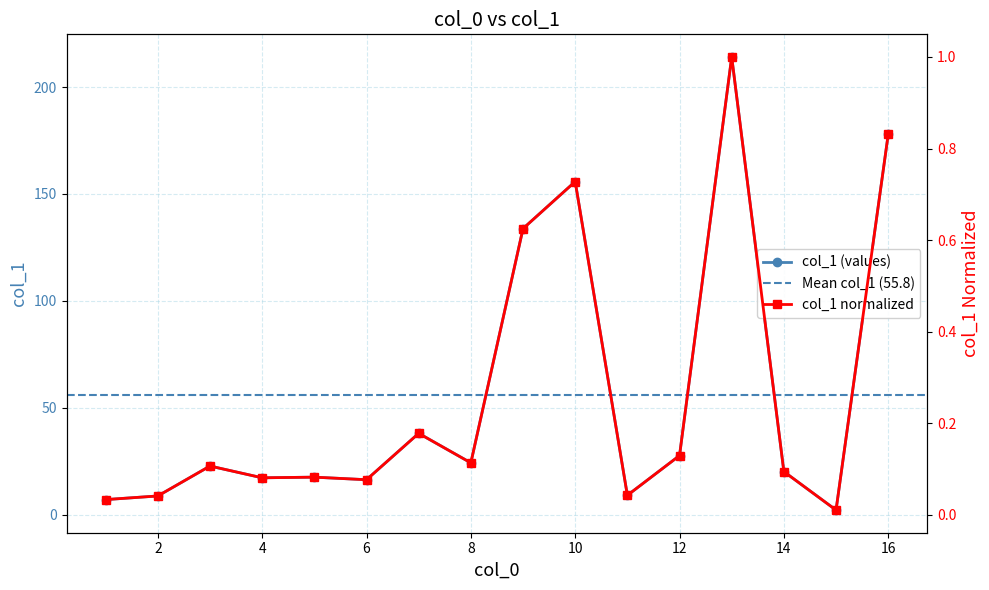

Where is the first local maximum?

3